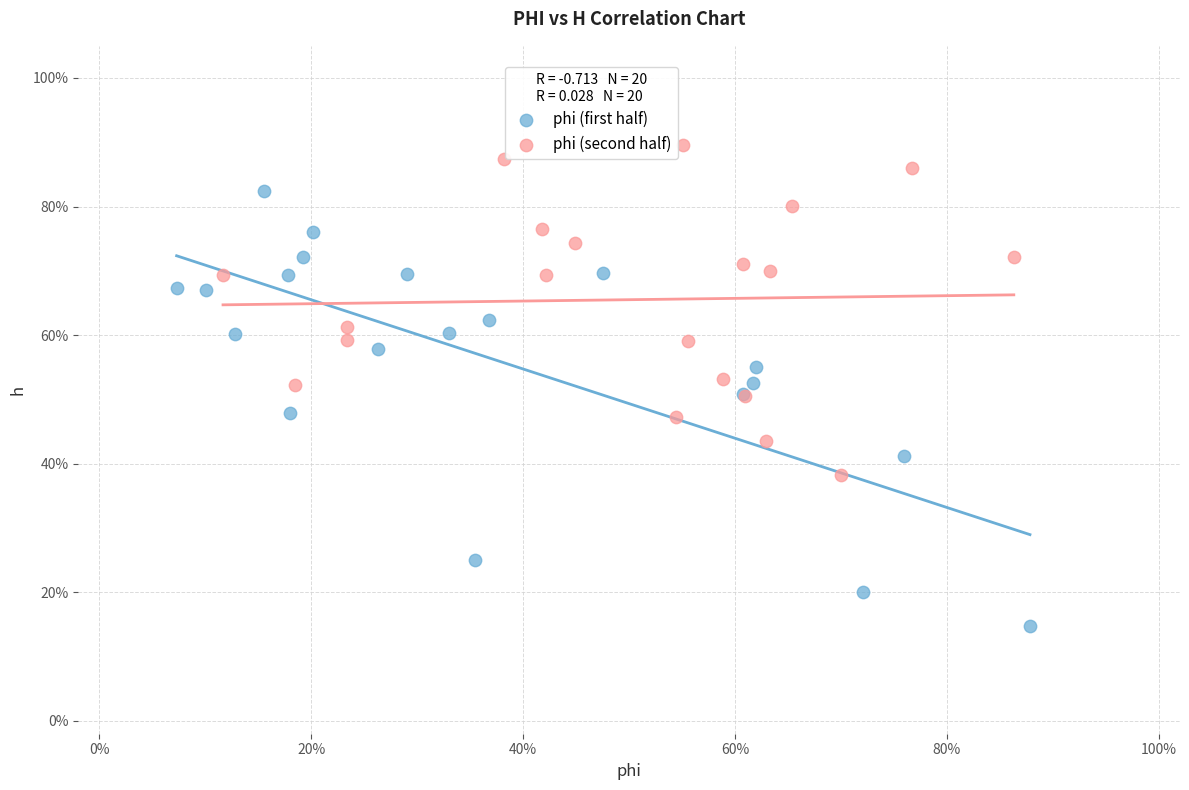

Which series reaches the minimum Y coordinate?

phi (first half)